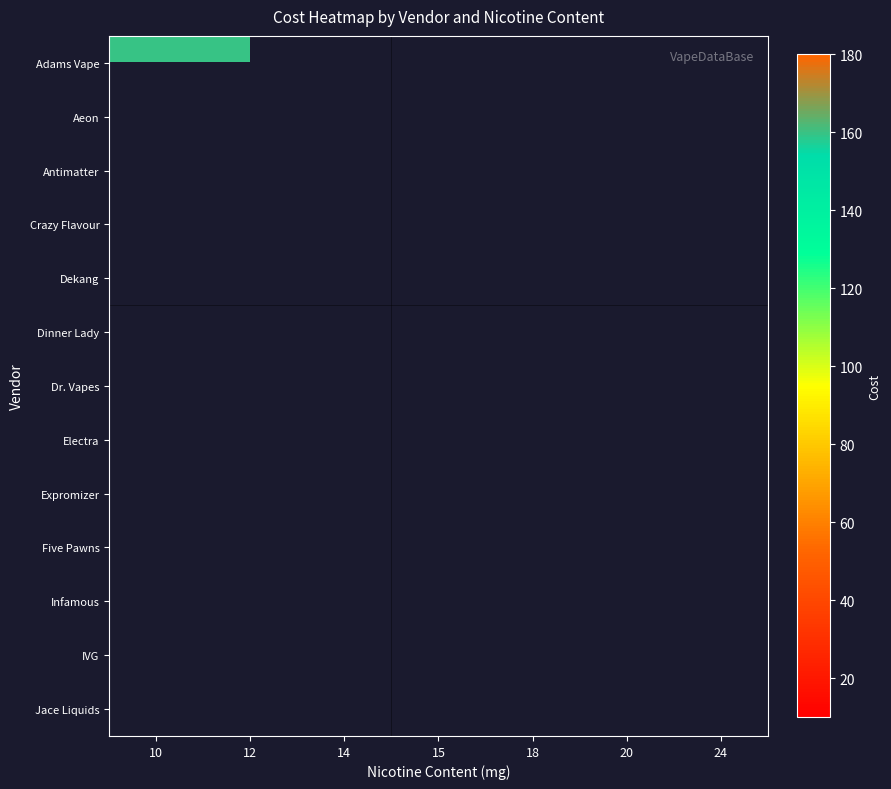

Which series has the largest range (max minus min)?

Adams Vape